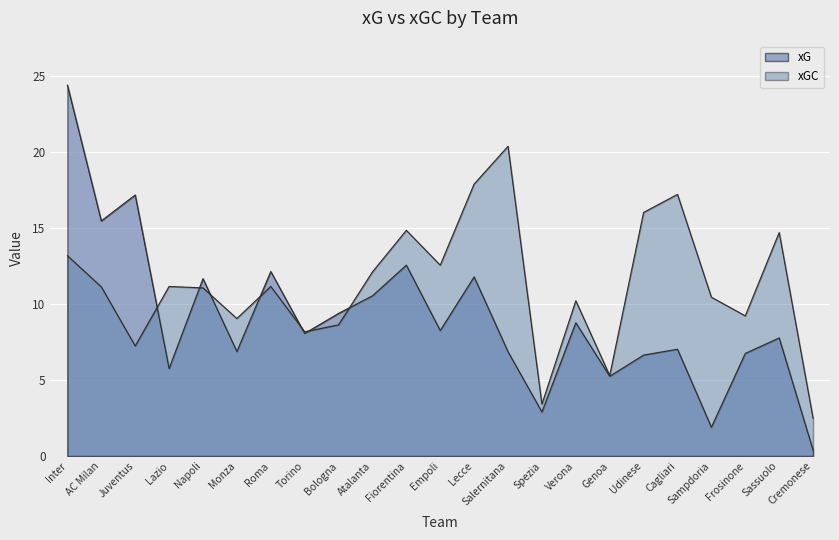

True or false: xG and xGC intersect in this chart.

True